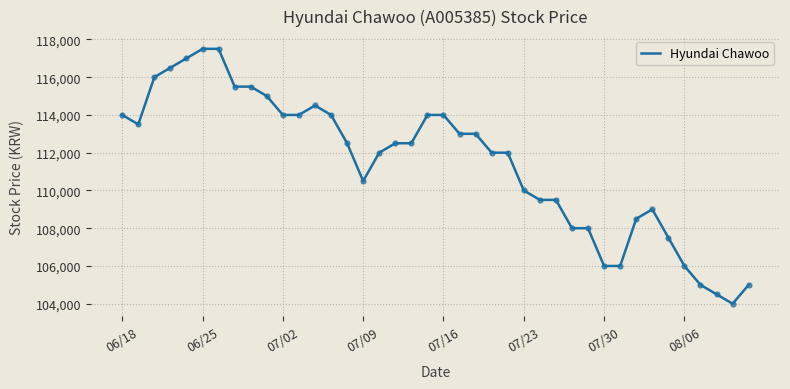

What is the difference between the maximum and minimum values?

13500